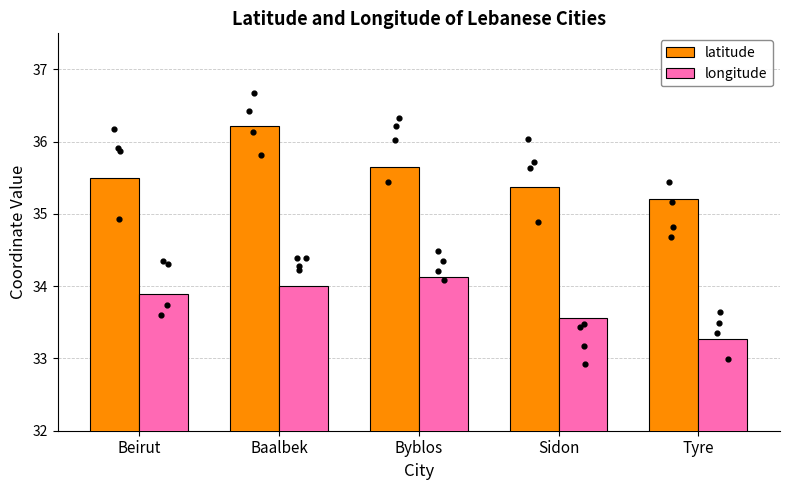

Is the value of latitude at Tyre greater than the value of longitude at Baalbek?

Yes